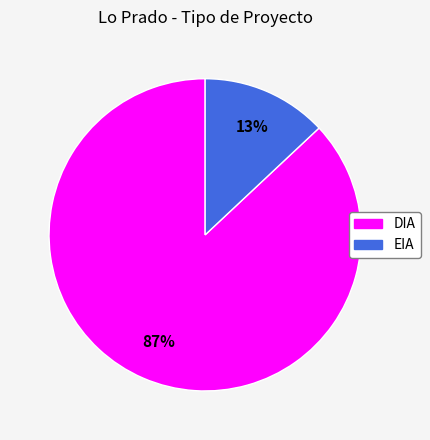

Count the number of slices in the pie.

2